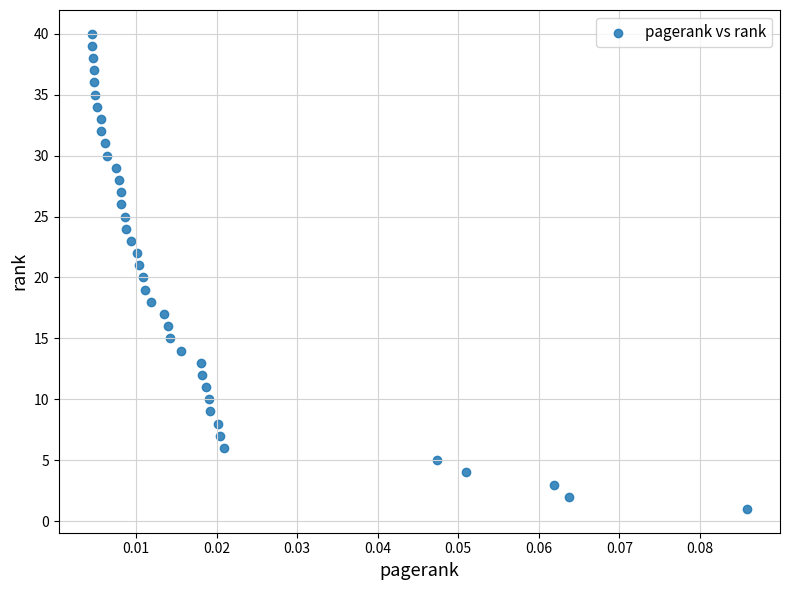

How many points are shown in the scatter plot?

40